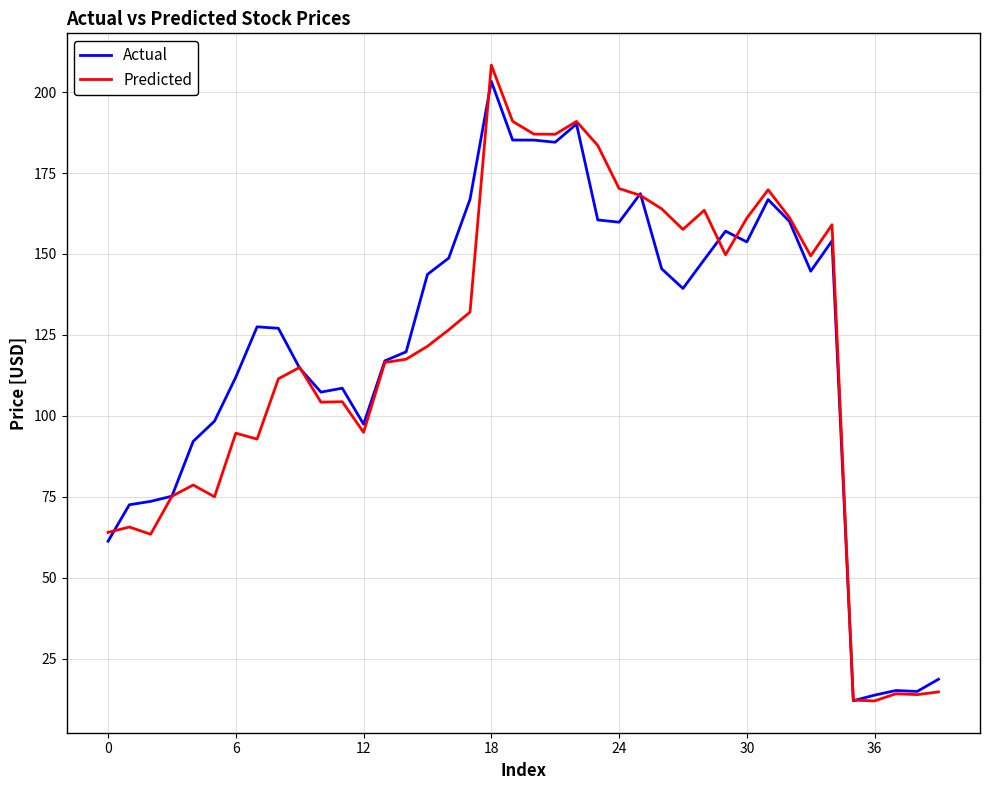

Which series has the widest spread of values?

Predicted